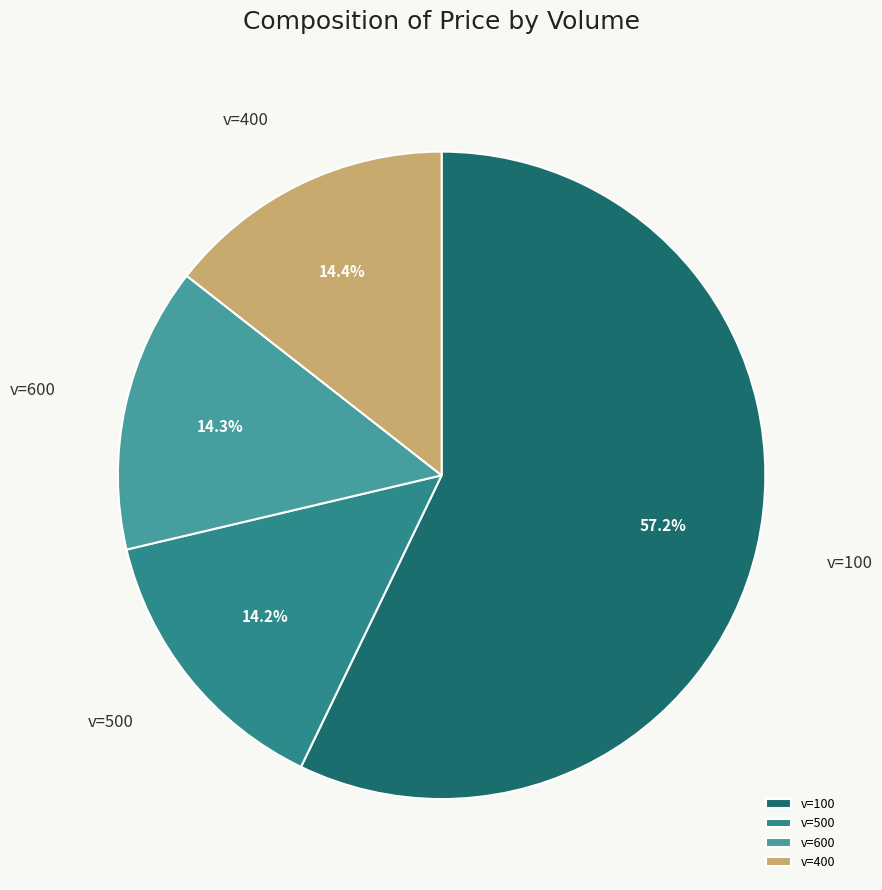

Which category has the biggest portion of the pie?

v=100